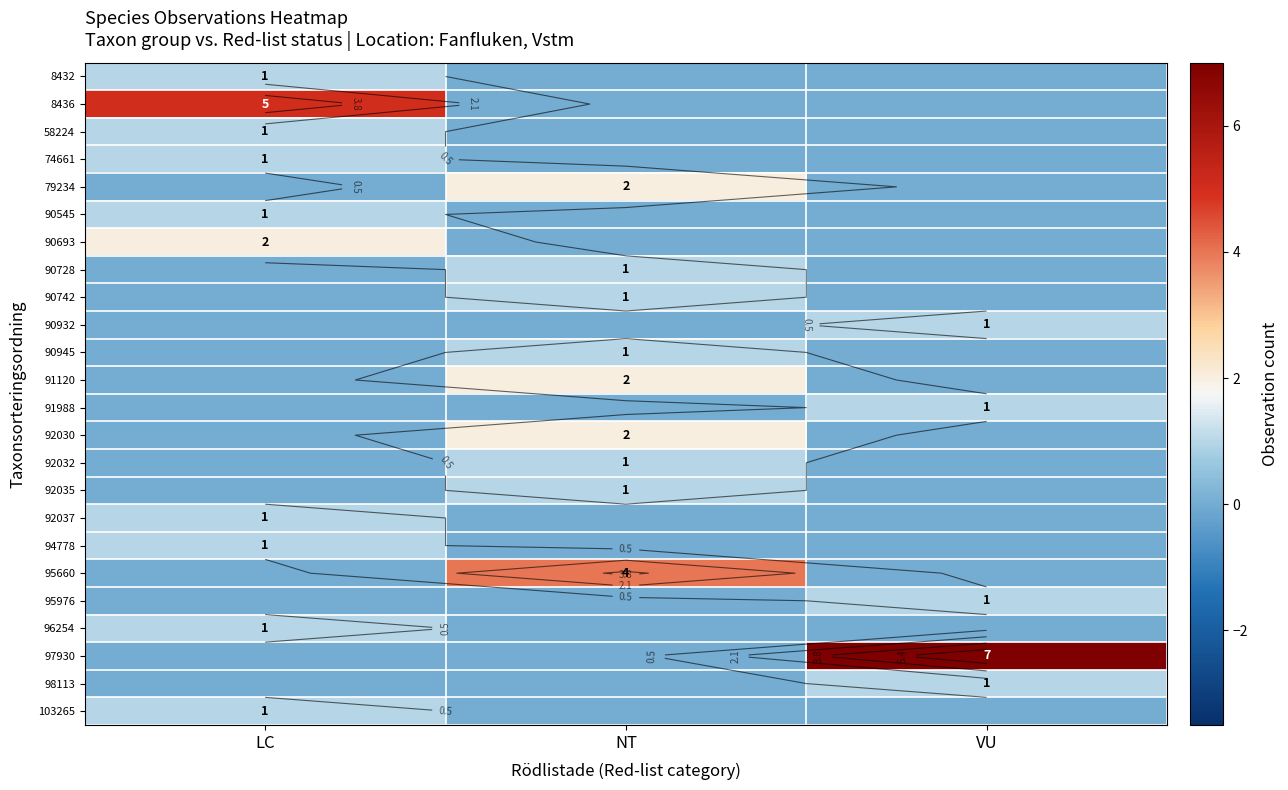

What is the difference between the maximum and minimum values in the 94778 series?

1